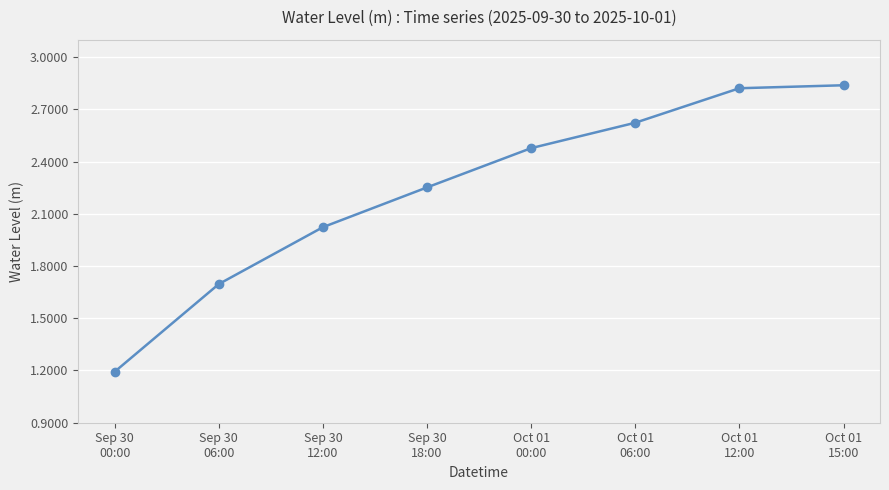

What is the minimum value shown in the chart?

1.2